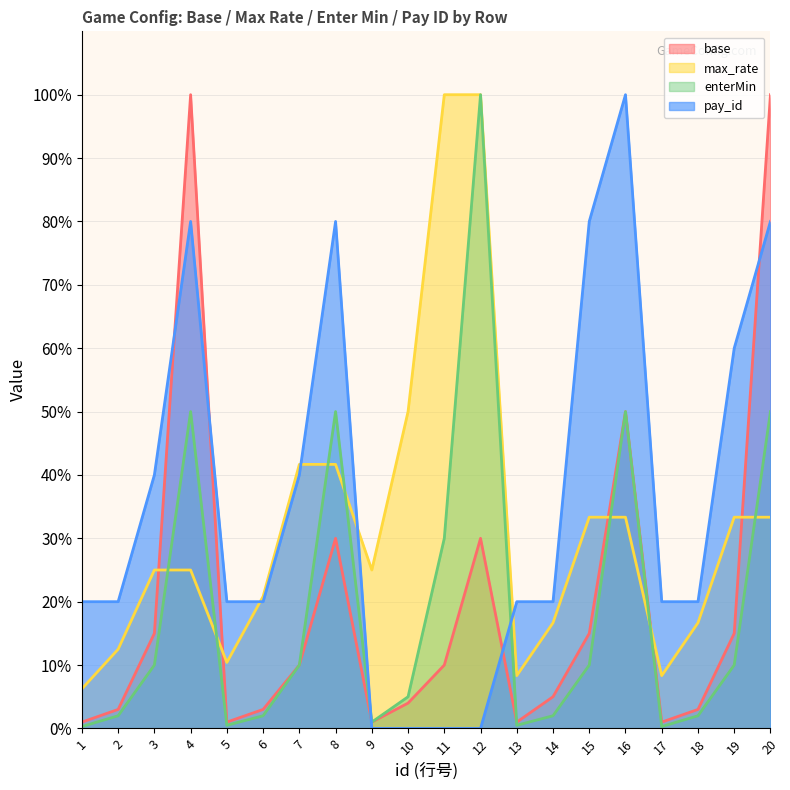

At which label is base closest to 50?

16